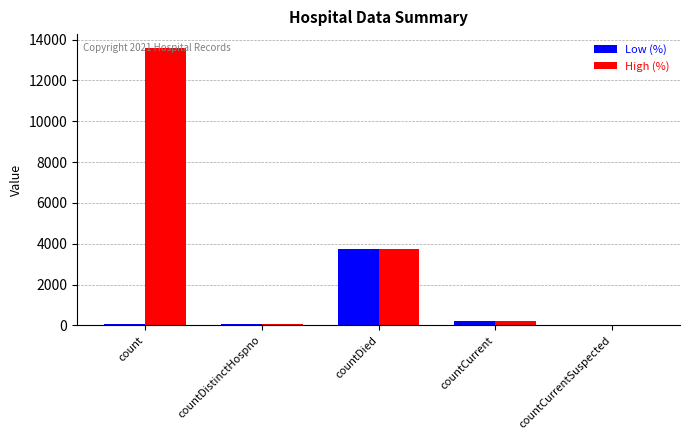

Count the number of categories in the chart.

5